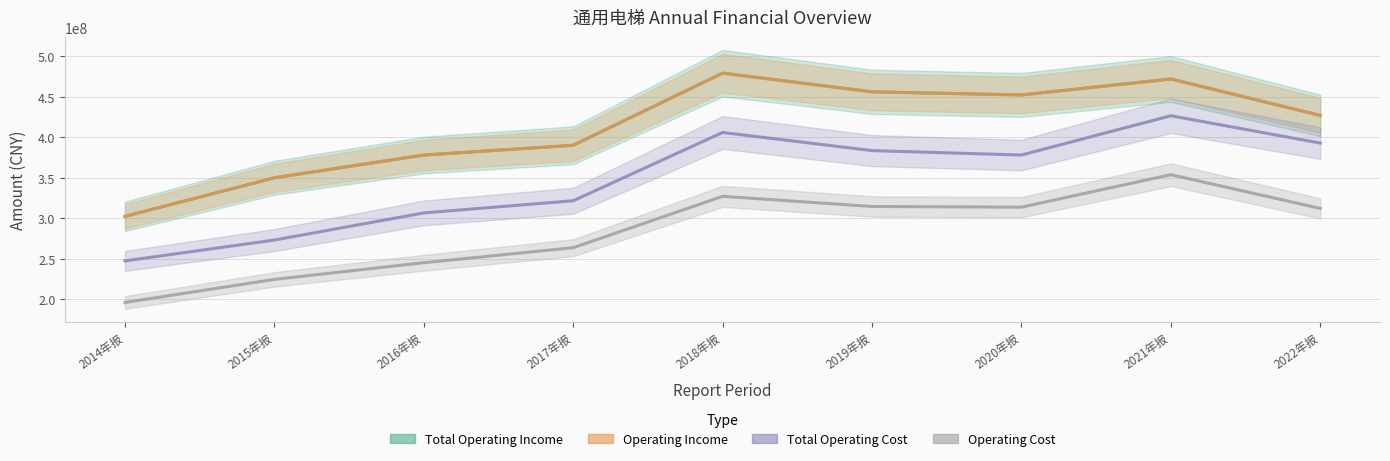

Is the value of OPERATE_COST at 2019年报 greater than the value of OPERATE_INCOME at 2021年报?

No